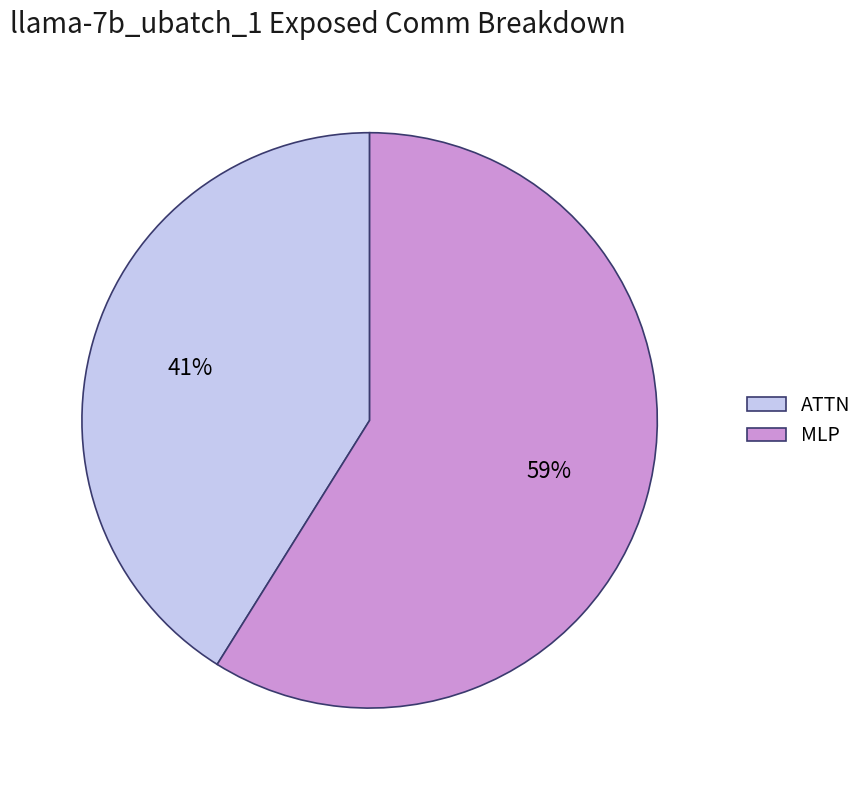

Is there a majority slice in this chart?

Yes